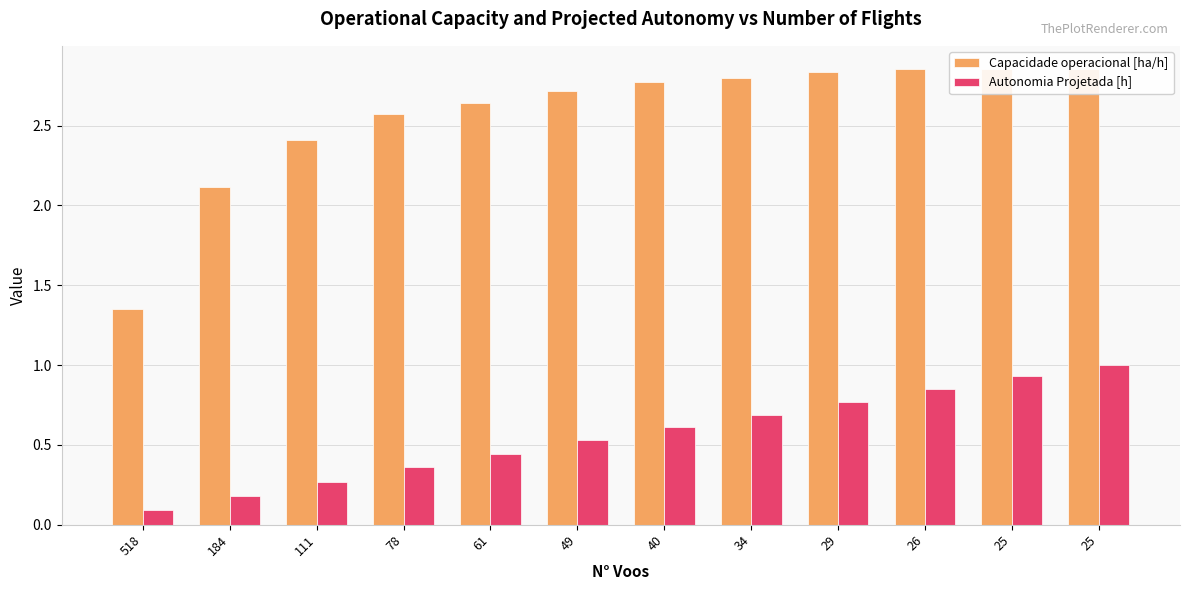

List the labels in order of Capacidade operacional [ha/h] value, largest first.

25, 25, 26, 29, 34, 40, 49, 61, 78, 111, 184, 518